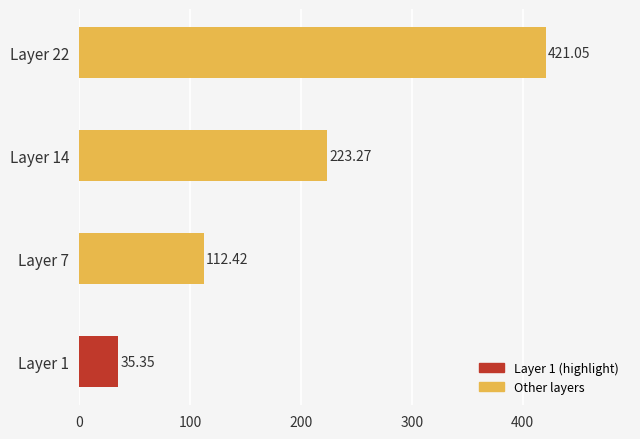

What is the ratio of the value at Layer 7 to the value at Layer 1?

3.2